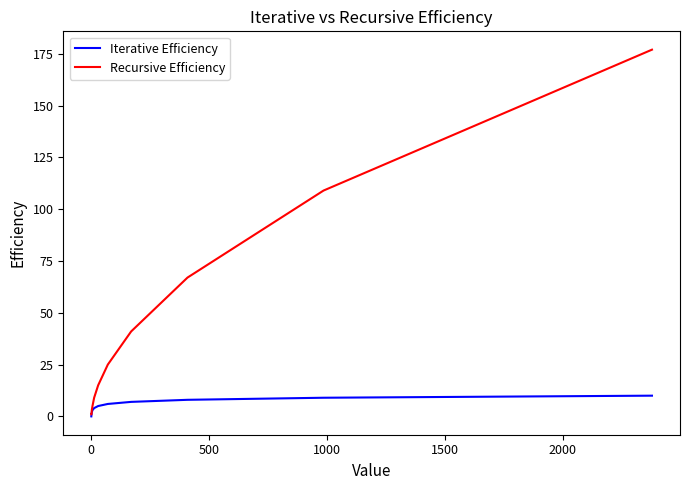

Which series has the largest total across all categories?

Recursive Efficiency